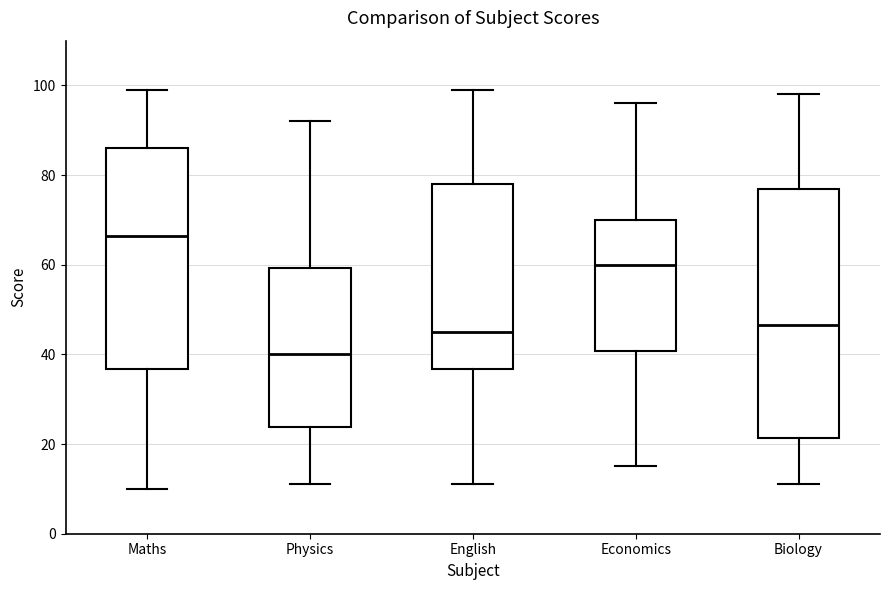

Reading left to right, transcribe this box plot: for each box, give where its median line is, the range the box spans, and where its two whiskers end, as read against the y-axis. The values are not printed on the chart, so give them approximately, as read against the axis.

Maths: median 66, box 36 to 86, whiskers 10 to 100
Physics: median 40, box 24 to 60, whiskers 12 to 92
English: median 46, box 36 to 78, whiskers 12 to 100
Economics: median 60, box 40 to 70, whiskers 16 to 96
Biology: median 46, box 22 to 78, whiskers 12 to 98